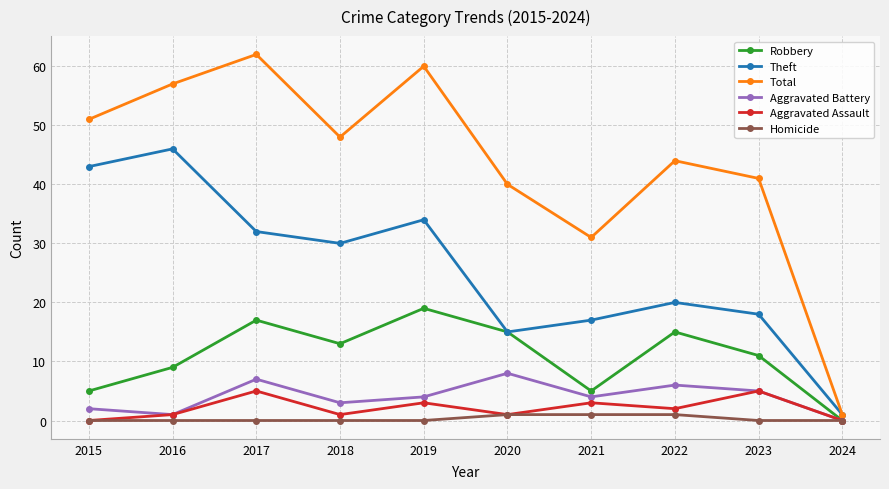

Rank the series by their maximum value, from highest to lowest.

Total, Theft, Robbery, Aggravated Battery, Aggravated Assault, Homicide